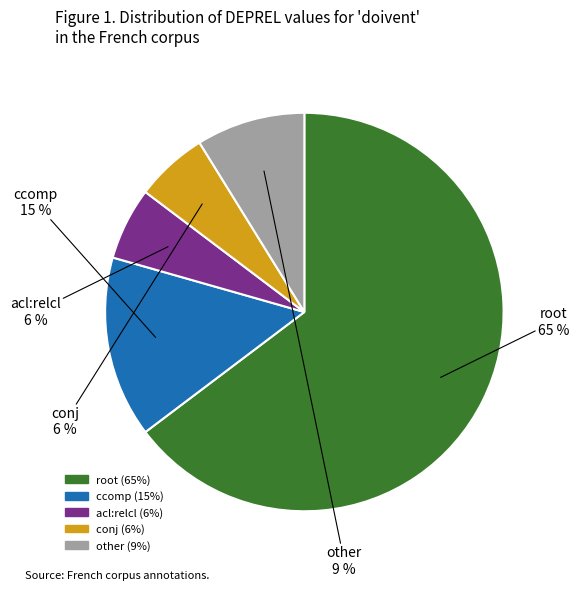

How many slices are in this pie chart?

5